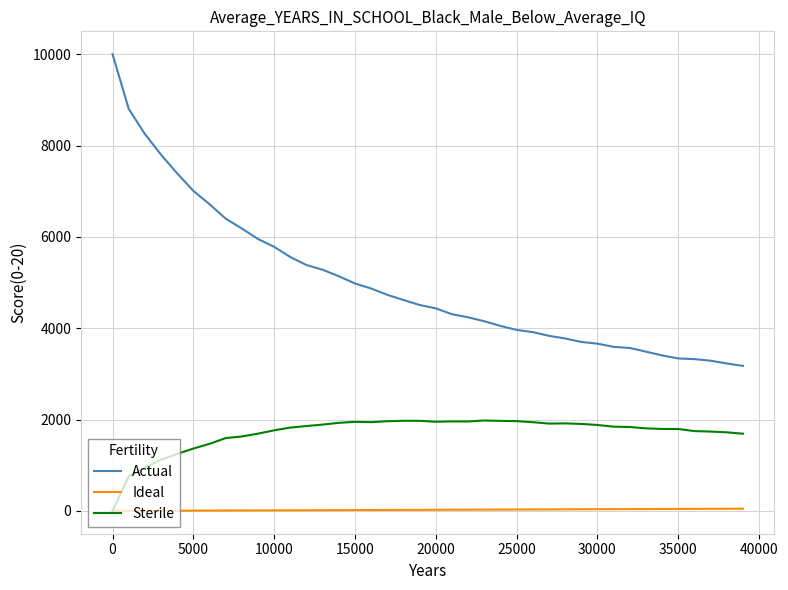

Which series has the largest range (max minus min)?

Actual